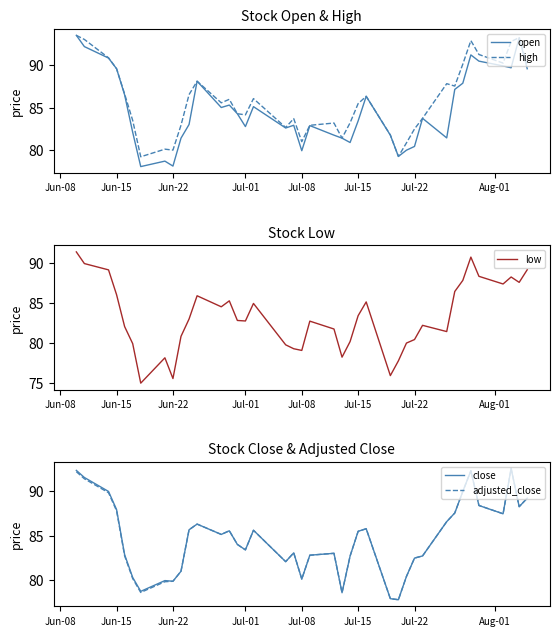

What is the sum of the adjusted_close values at Jul-08 and Jul-22?

162.6